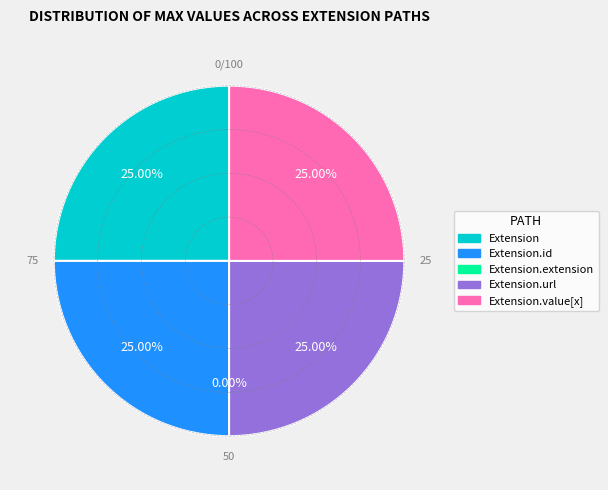

Which slice is the smallest?

Extension.extension